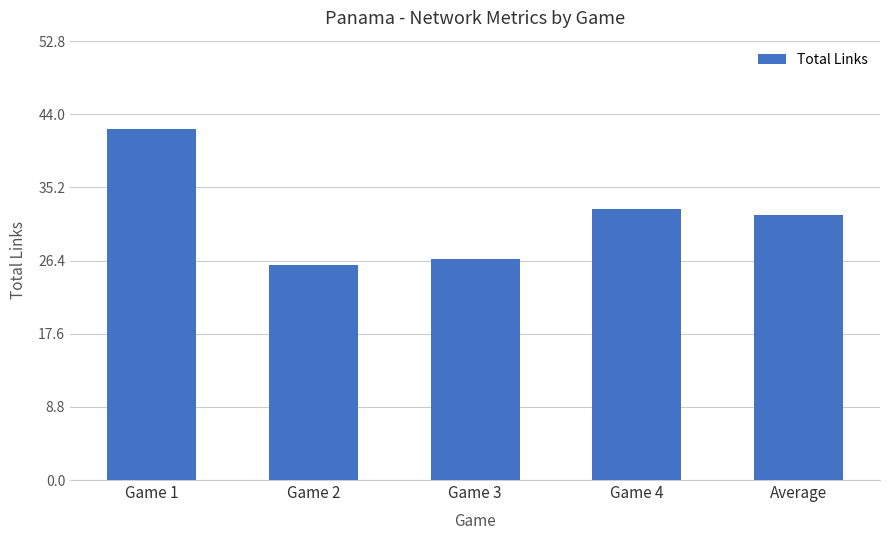

What is the ratio of the value at Average to the value at Game 1?

0.8